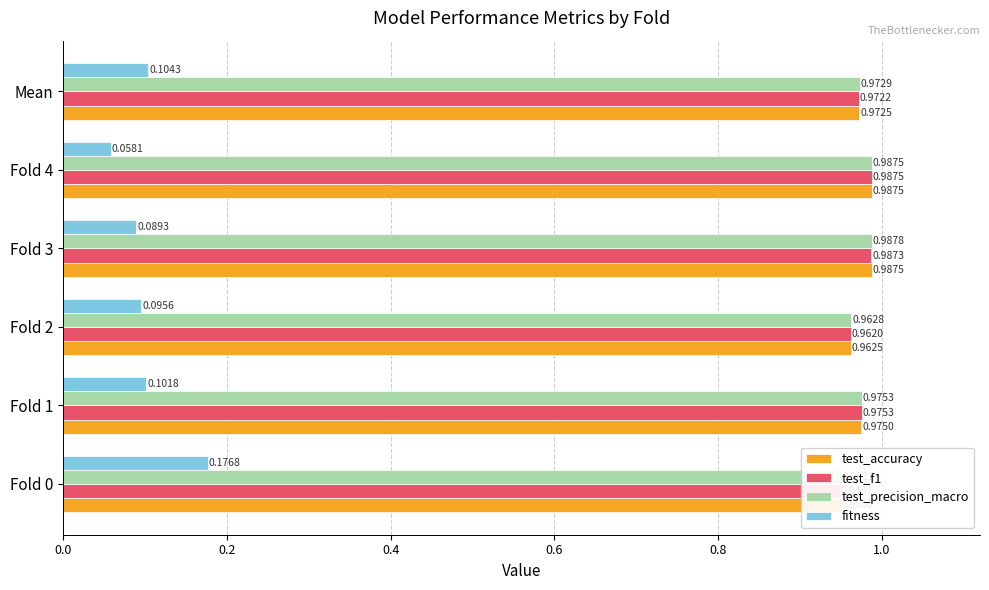

What is the sum of all fitness values?

0.6